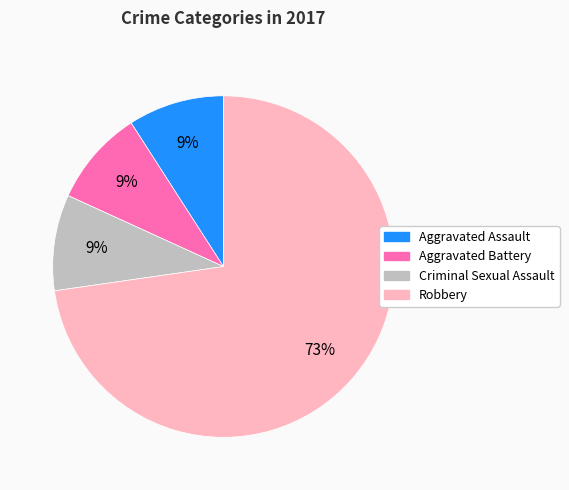

Is there any slice that represents more than half of the pie?

Yes